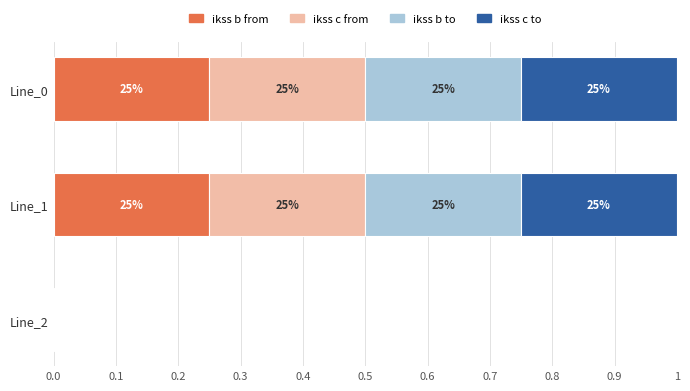

Count the number of categories in the chart.

3